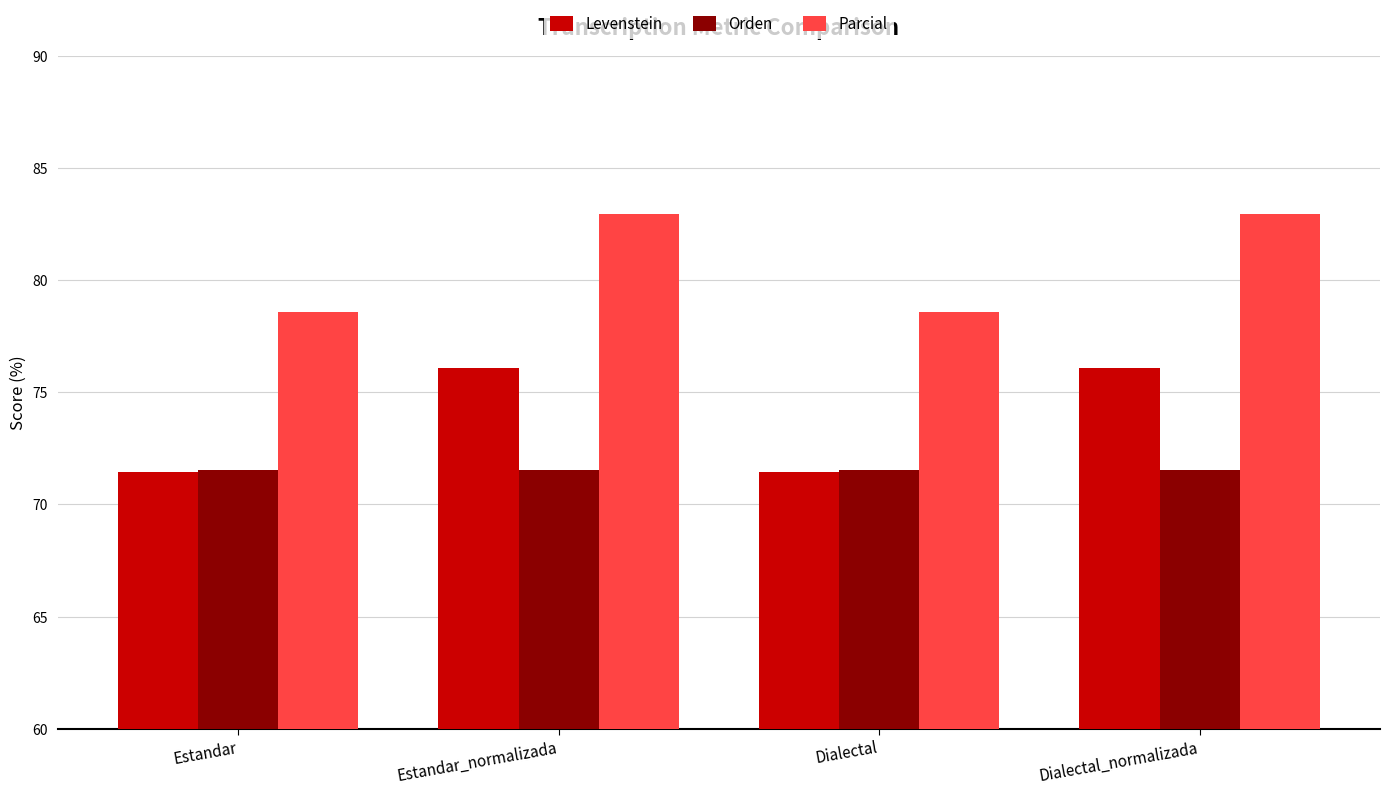

Is it true that Orden equals 128.4 at Estandar_normalizada?

False